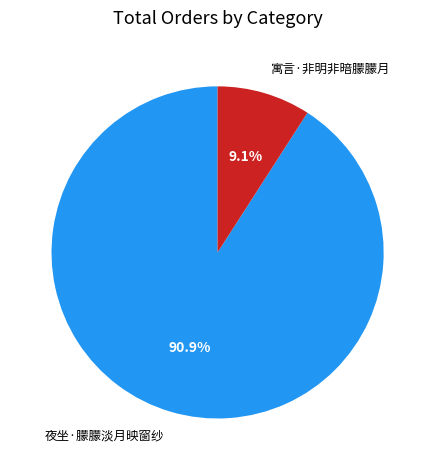

To the nearest percent, what is the difference between the largest and smallest slice percentages?

82%